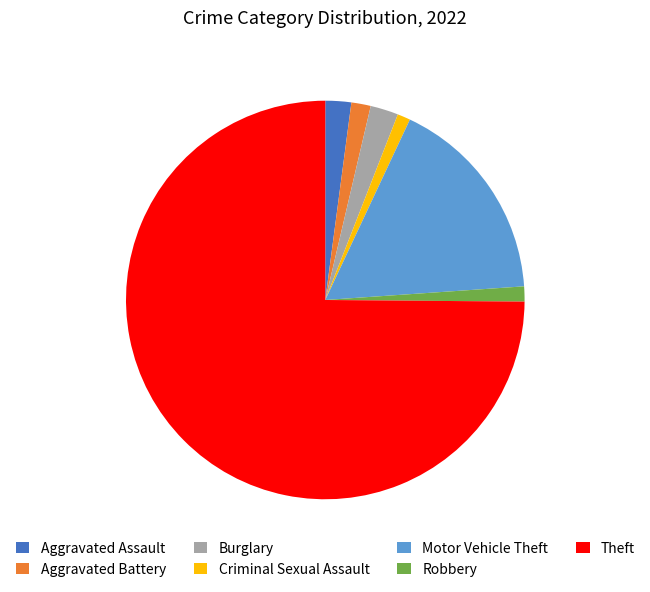

Is there any slice that represents more than half of the pie?

Yes